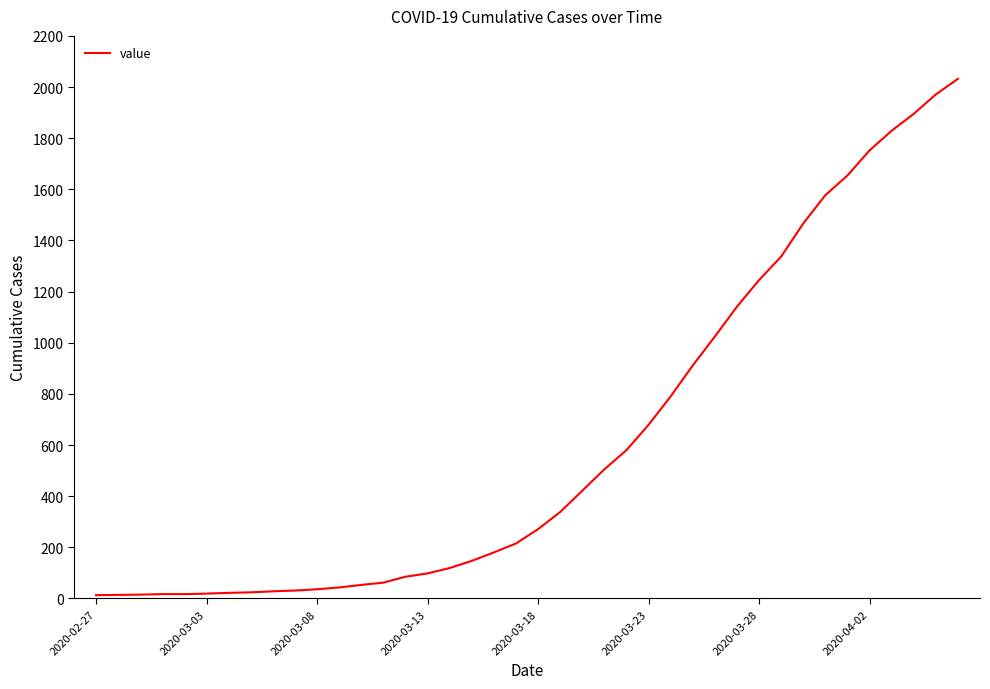

What is the maximum value shown in the chart?

2032